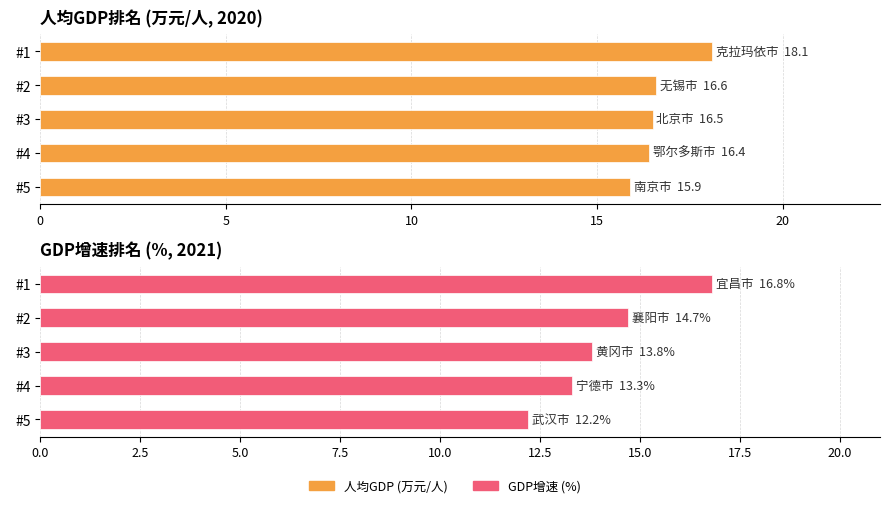

List the series in order of their overall mean, highest first.

人均GDP (万元/人), GDP增速 (%)